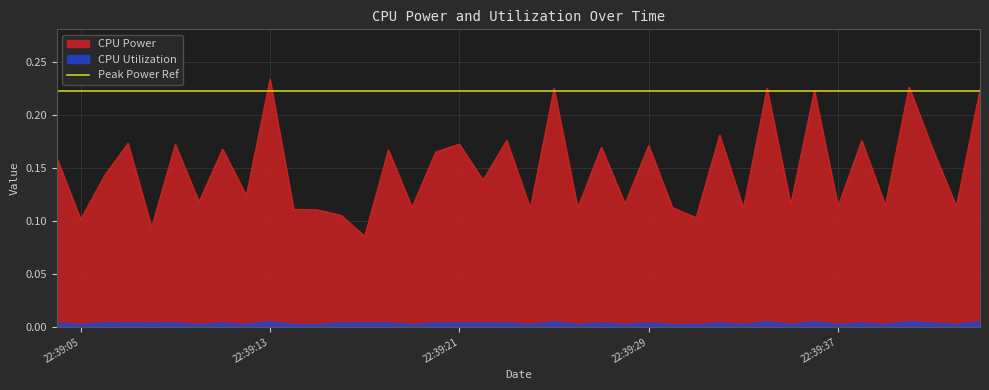

Reading left to right, extract all data points from this chart.

CPU Power: 0.2	0.1	0.1	0.2	0.1	0.2	0.1	0.2	0.1	0.2	0.1	0.1	0.1	0.1	0.2	0.1	0.2	0.2	0.1	0.2	0.1	0.2	0.1	0.2	0.1	0.2	0.1	0.1	0.2	0.1	0.2	0.1	0.2	0.1	0.2	0.1	0.2	0.2	0.1	0.2
CPU Utilization: 0.0	0.0	0.0	0.0	0.0	0.0	0.0	0.0	0.0	0.0	0.0	0.0	0.0	0.0	0.0	0.0	0.0	0.0	0.0	0.0	0.0	0.0	0.0	0.0	0.0	0.0	0.0	0.0	0.0	0.0	0.0	0.0	0.0	0.0	0.0	0.0	0.0	0.0	0.0	0.0